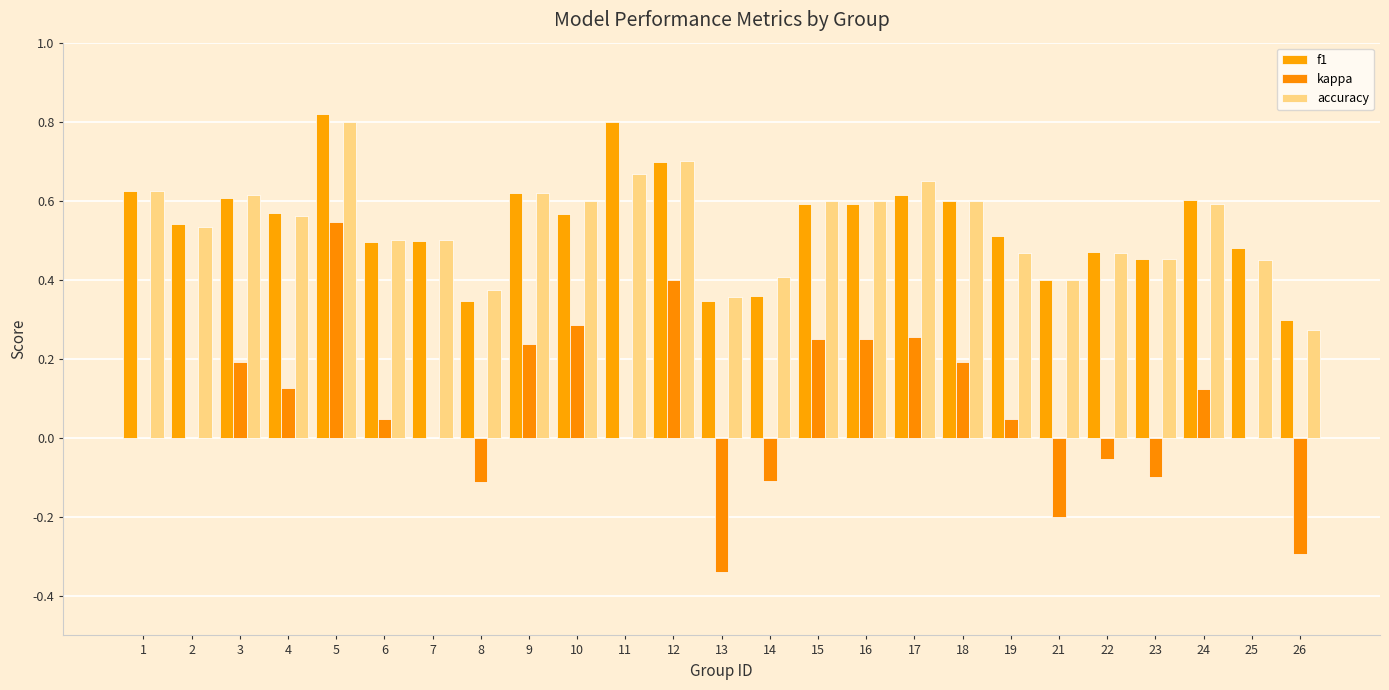

Rank the series by their maximum value, from lowest to highest.

kappa, accuracy, f1